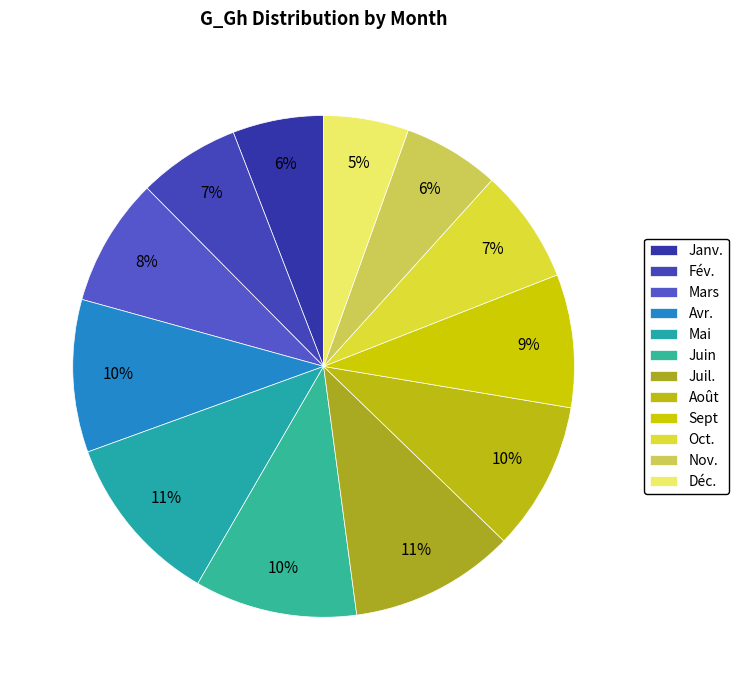

What is the largest slice in the pie chart?

Mai